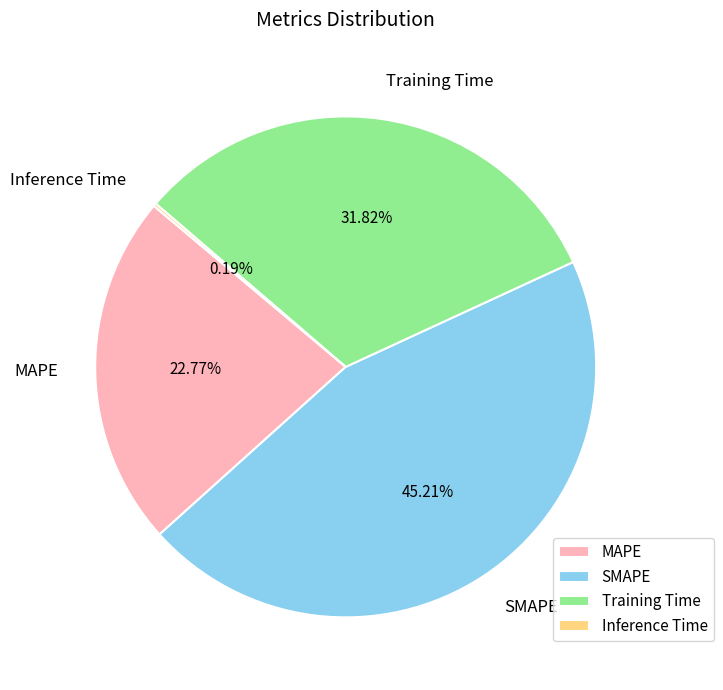

What percentage is NOT represented by MAPE?

77.2%